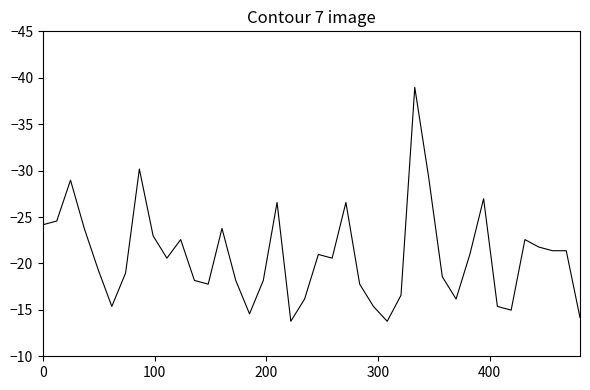

What is the difference between the maximum and minimum values?

25.2